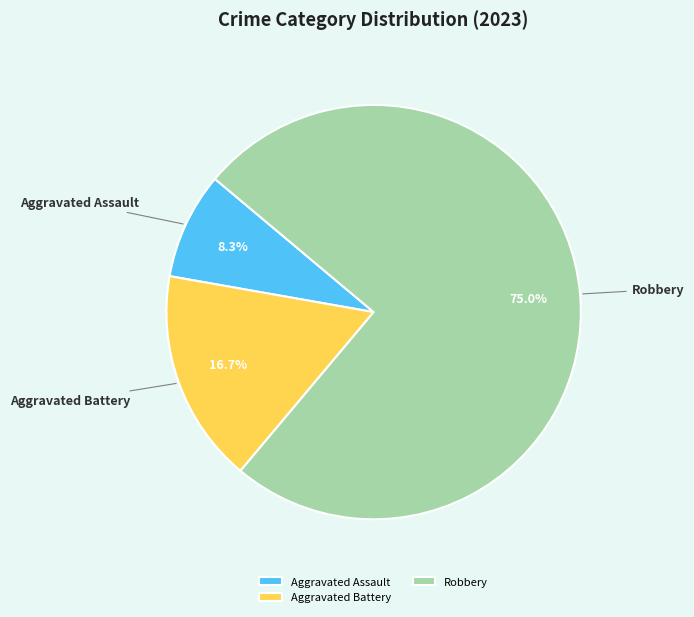

Do Robbery and Aggravated Assault together represent more than half of the pie?

Yes